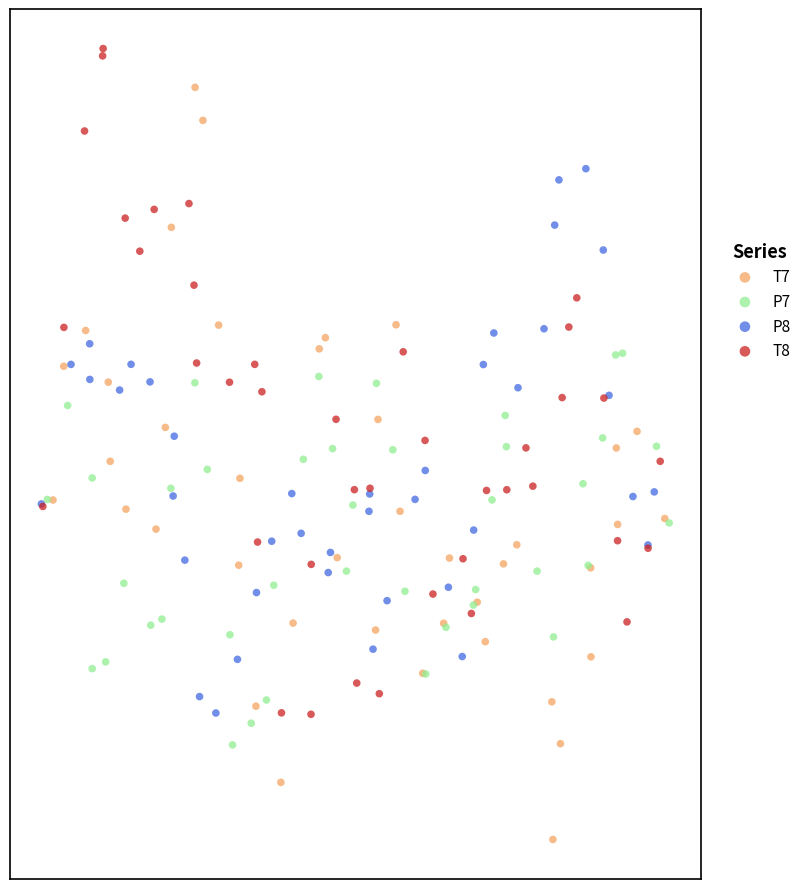

What are all the series names shown in the legend?

T7, P7, P8, T8